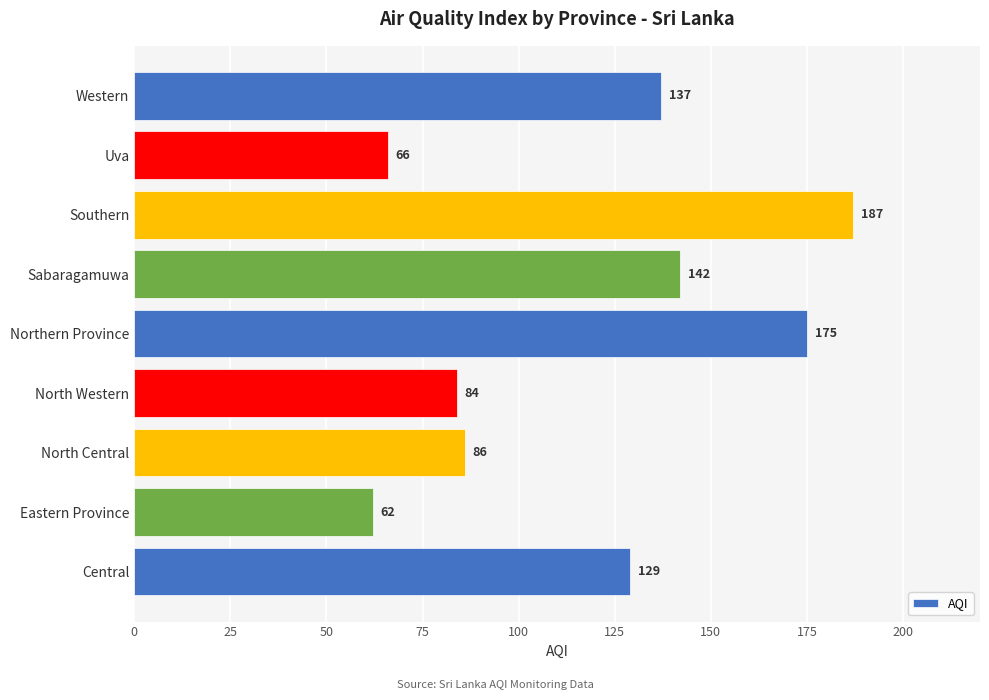

At which category does the chart reach its minimum across all series?

Eastern Province